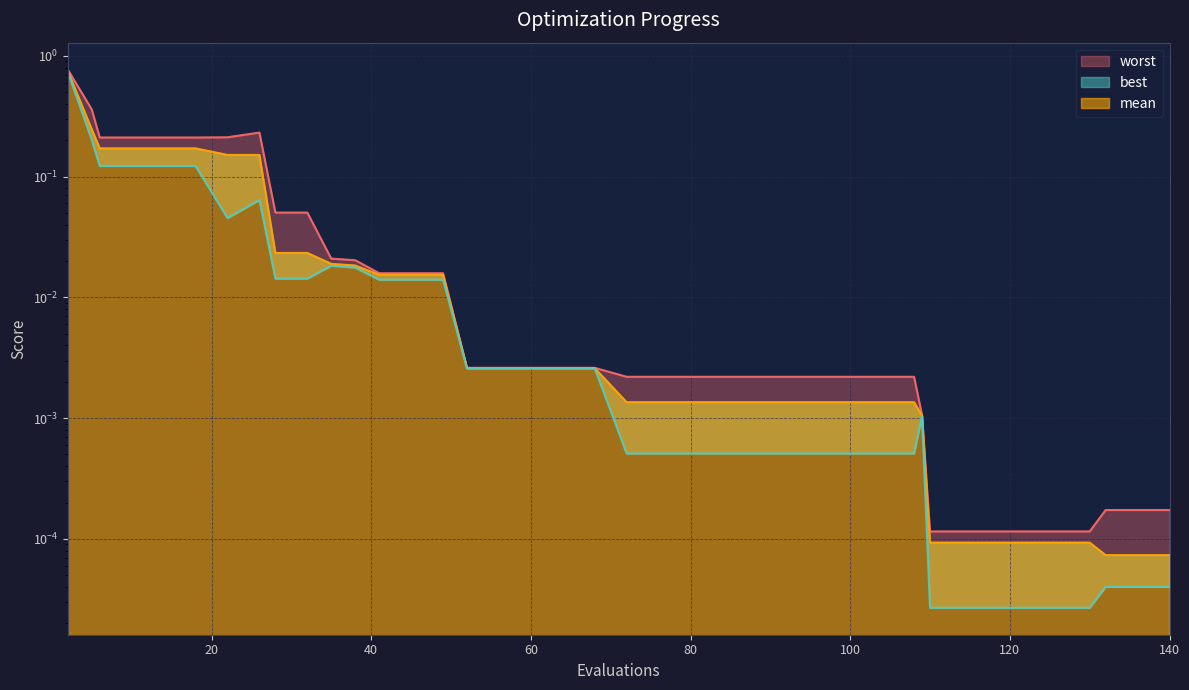

How many distinct data groups are displayed?

3